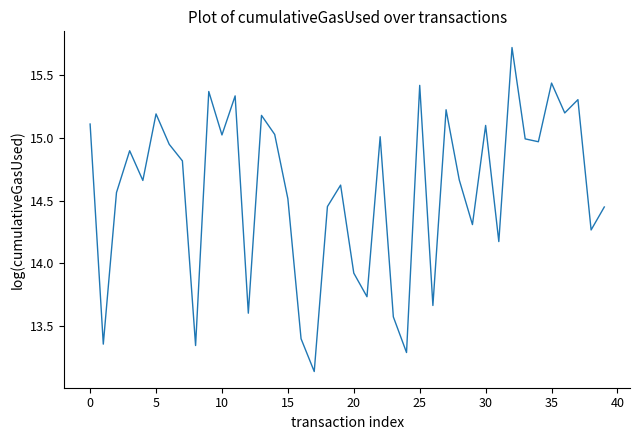

What is the difference between the maximum and minimum values?

2.6